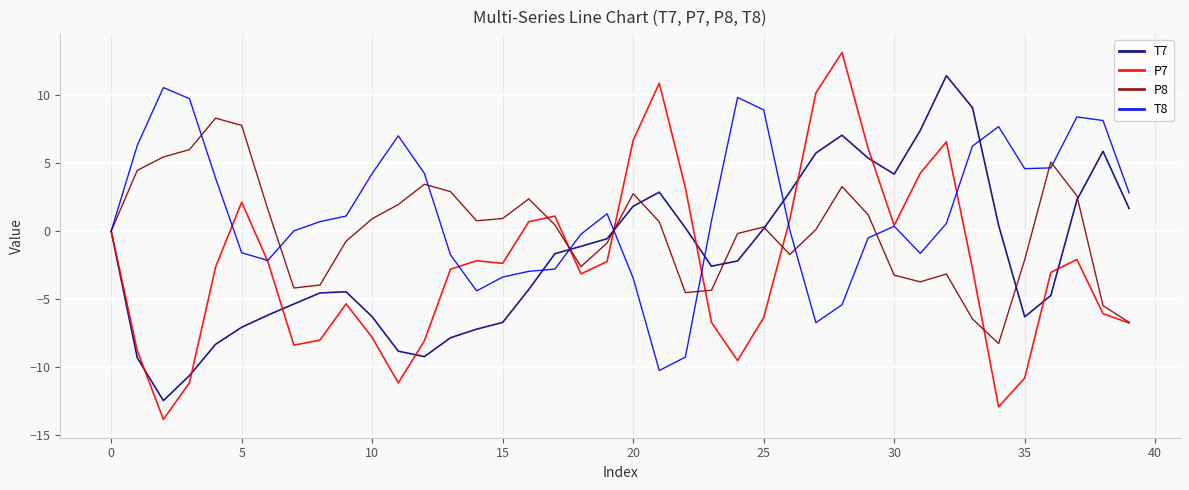

What is the smallest value displayed?

-13.8